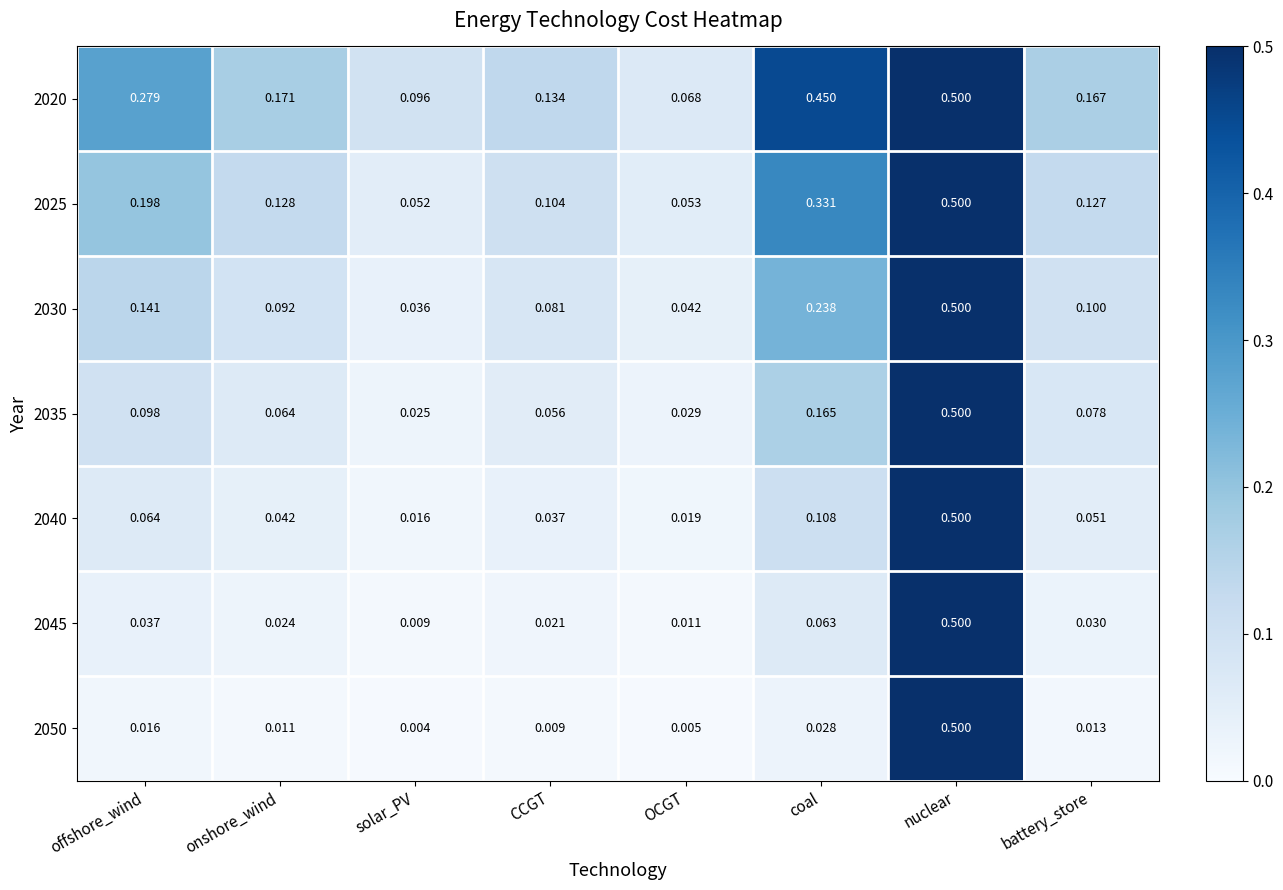

Is the value of 2020 at CCGT greater than the value of 2035 at nuclear?

No